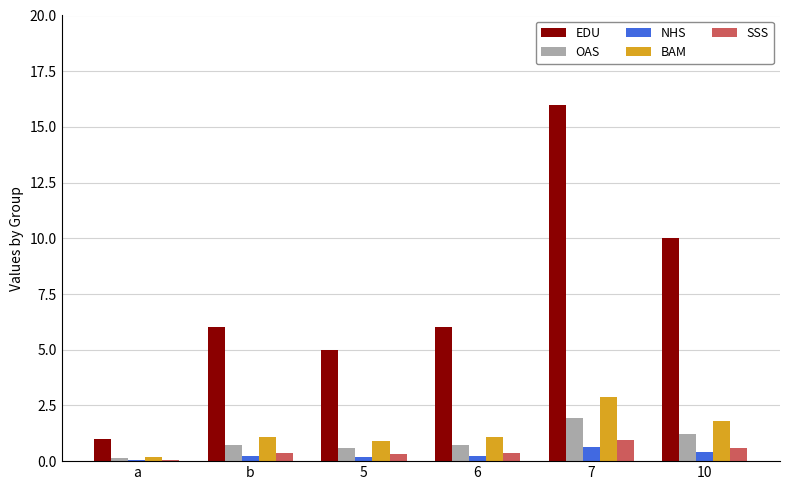

True or false: EDU has a value of 6.0 at 6.

True